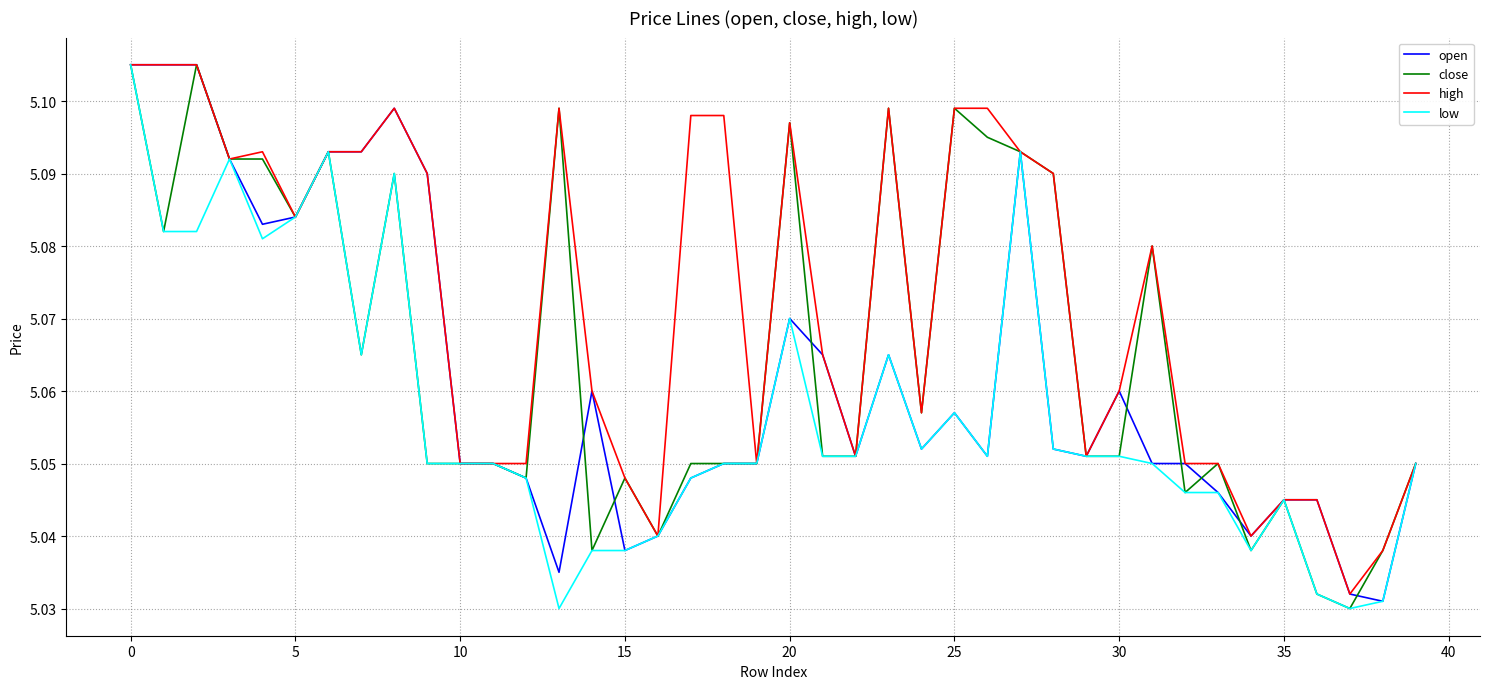

Which series has the largest total across all categories?

high